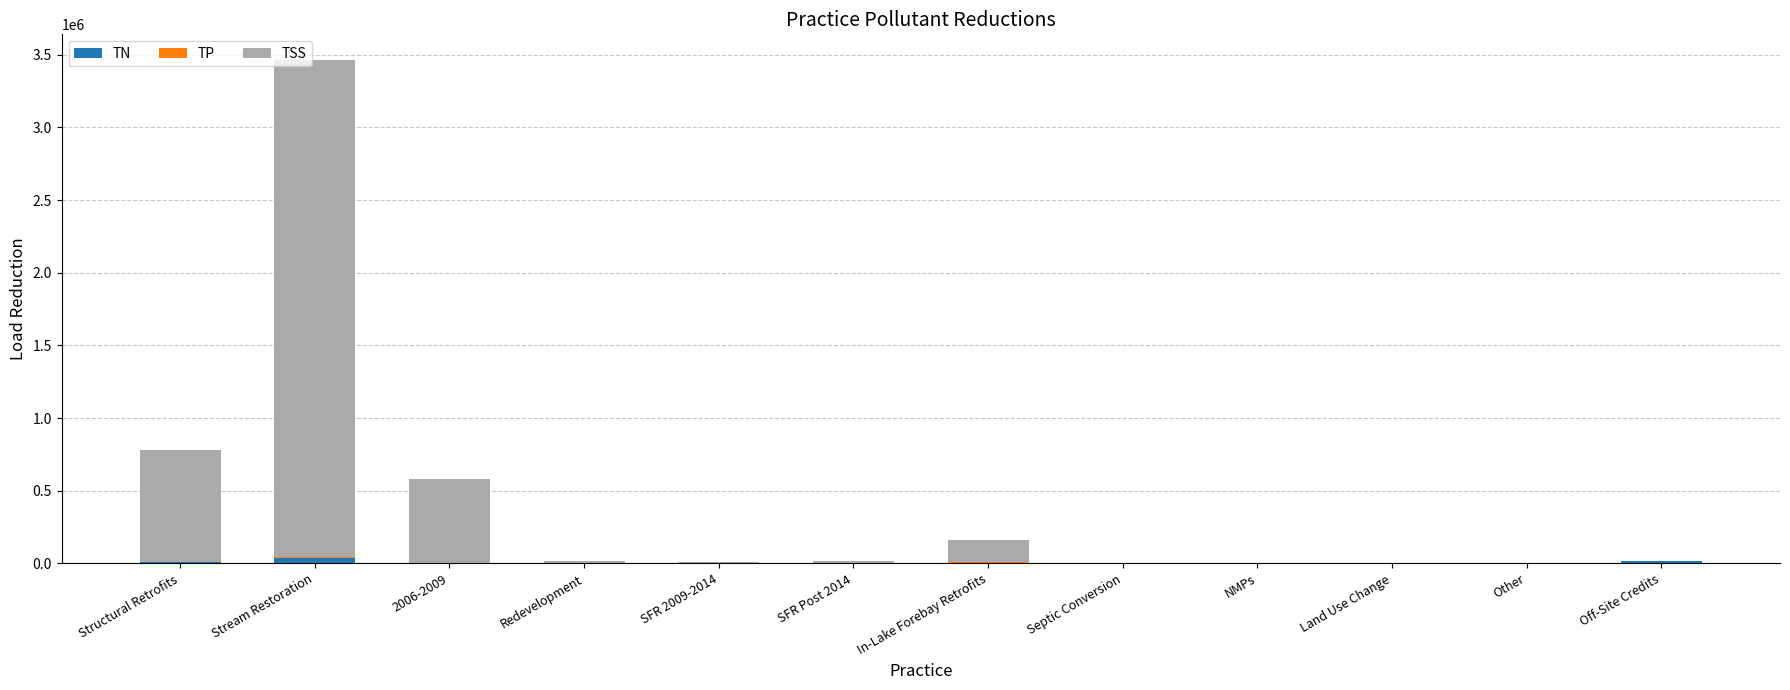

Count the number of data series in this chart.

3